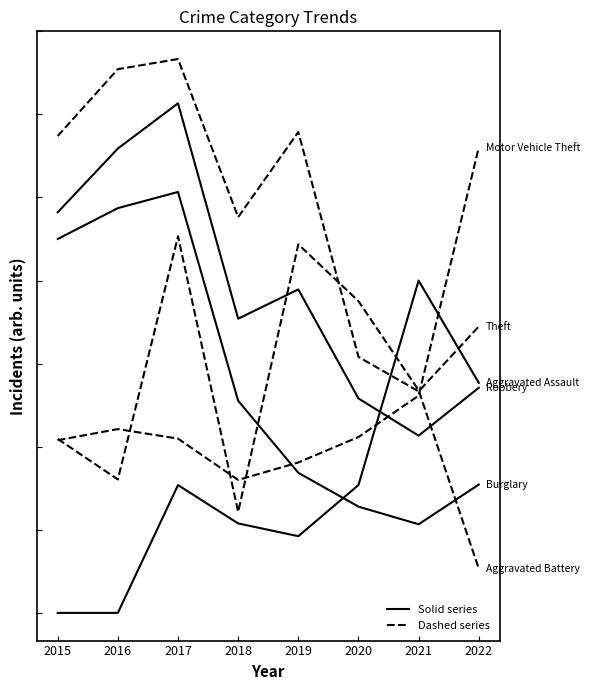

Does the chart have visible grid lines?

No